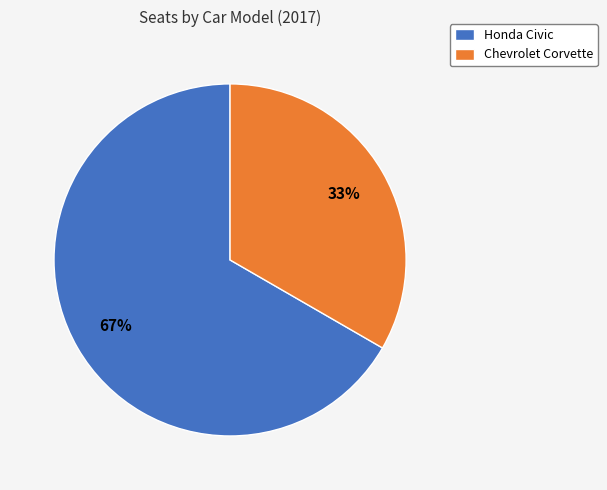

To the nearest percent, what is the combined percentage of Chevrolet Corvette and Honda Civic?

100%